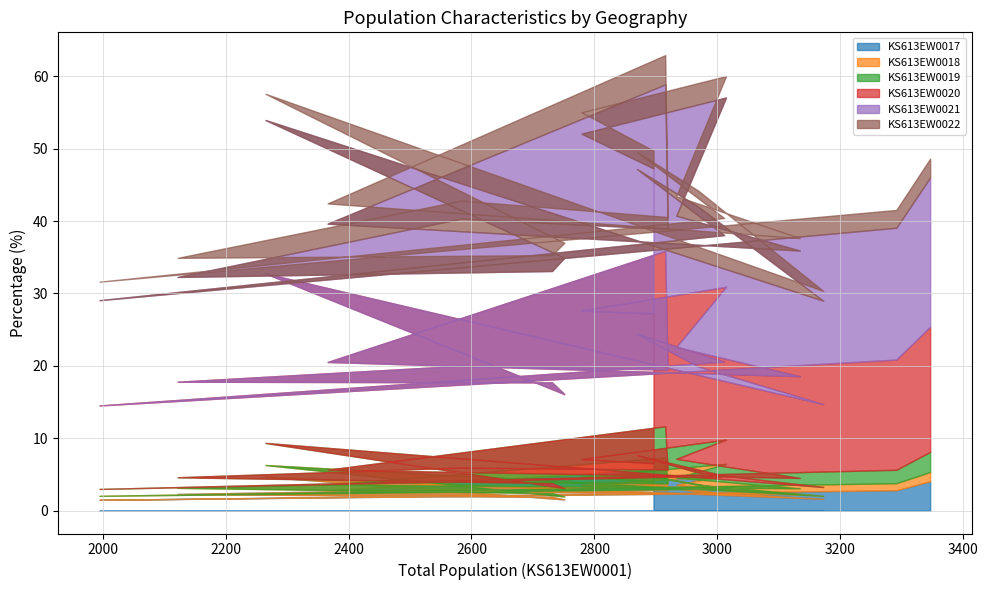

The KS613EW0017 series shows 6.4 at E02001350. True or false?

False